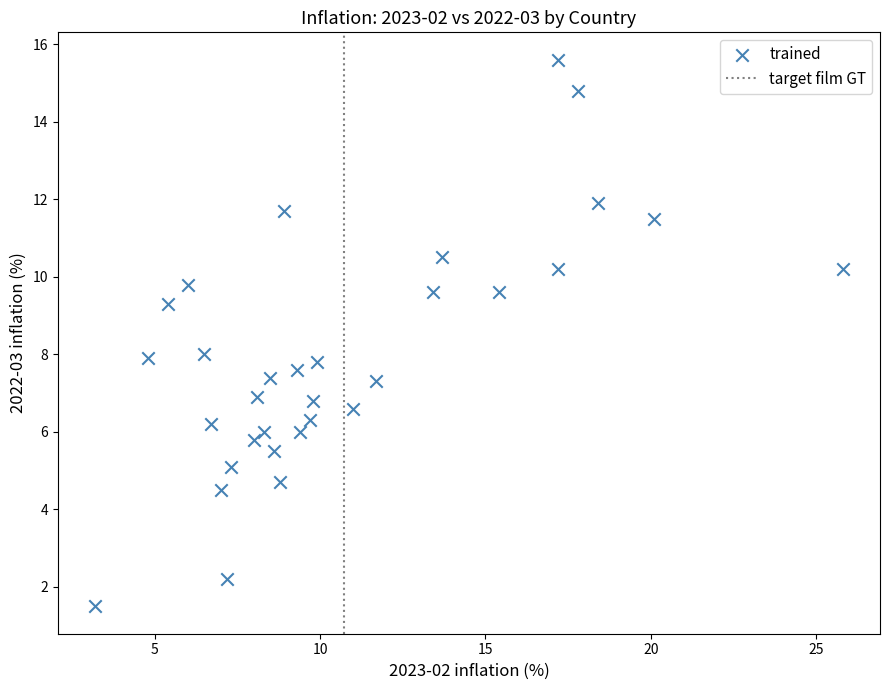

What is the range of Y values (max minus min)?

14.1